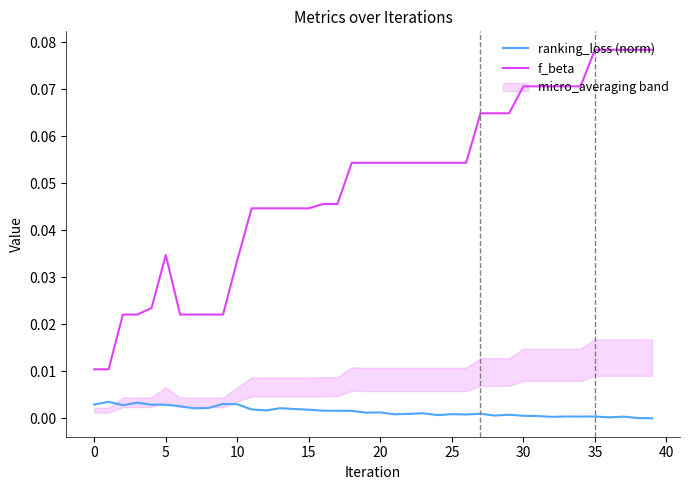

Reading left to right, extract all data points from this chart.

ranking_loss (norm): 0.0	0.0	0.0	0.0	0.0	0.0	0.0	0.0	0.0	0.0	0.0	0.0	0.0	0.0	0.0	0.0	0.0	0.0	0.0	0.0	0.0	0.0	0.0	0.0	0.0	0.0	0.0	0.0	0.0	0.0	0.0	0.0	0.0	0.0	0.0	0.0	0.0	0.0	0.0	0.0
f_beta: 0.0	0.0	0.0	0.0	0.0	0.0	0.0	0.0	0.0	0.0	0.0	0.0	0.0	0.0	0.0	0.0	0.0	0.0	0.1	0.1	0.1	0.1	0.1	0.1	0.1	0.1	0.1	0.1	0.1	0.1	0.1	0.1	0.1	0.1	0.1	0.1	0.1	0.1	0.1	0.1